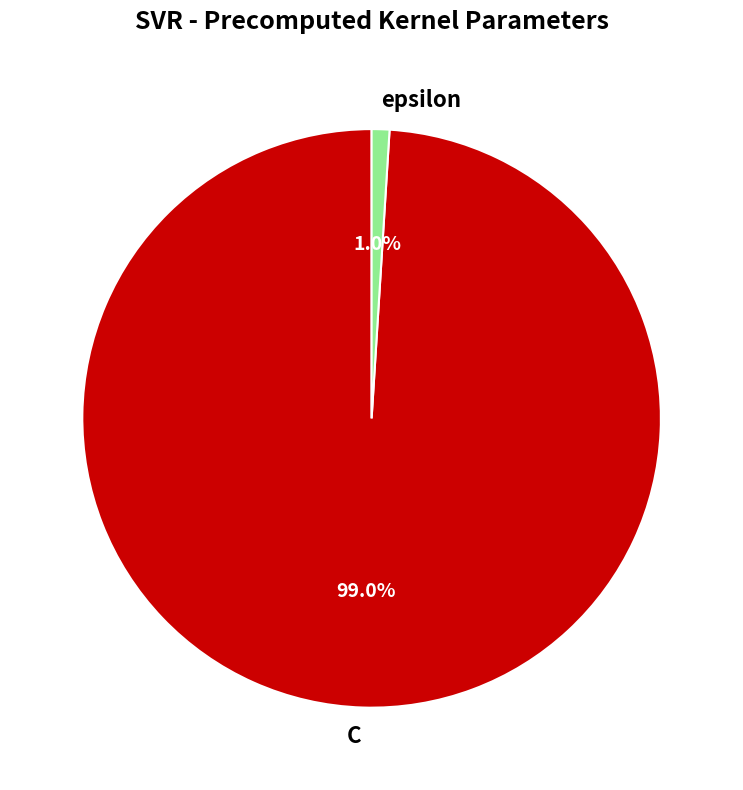

To the nearest percent, what percentage of the pie is epsilon?

1%